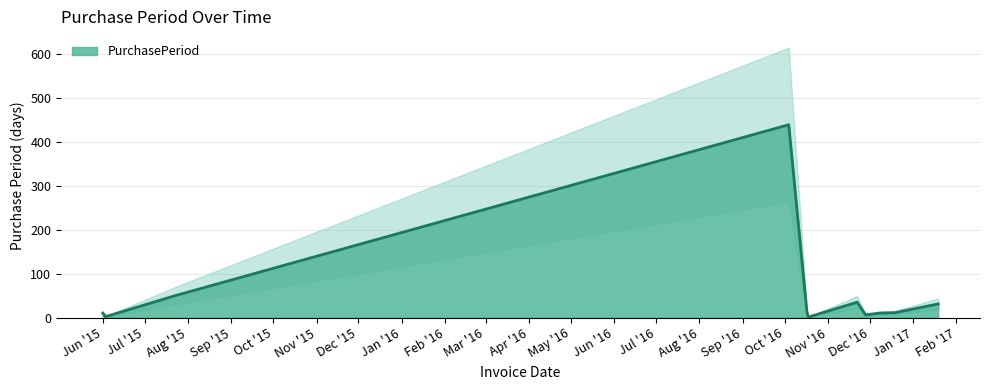

What is the average value?

55